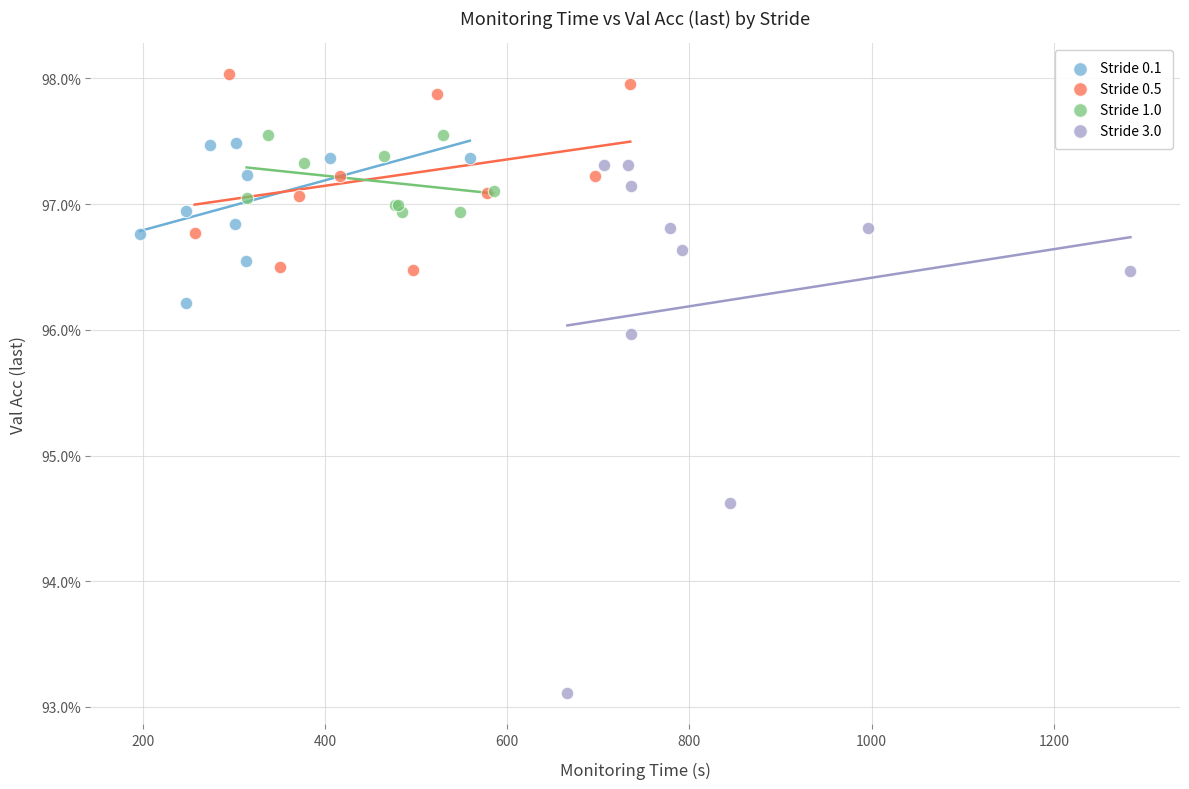

What are all the series names shown in the legend?

Stride 0.1, Stride 0.5, Stride 1.0, Stride 3.0